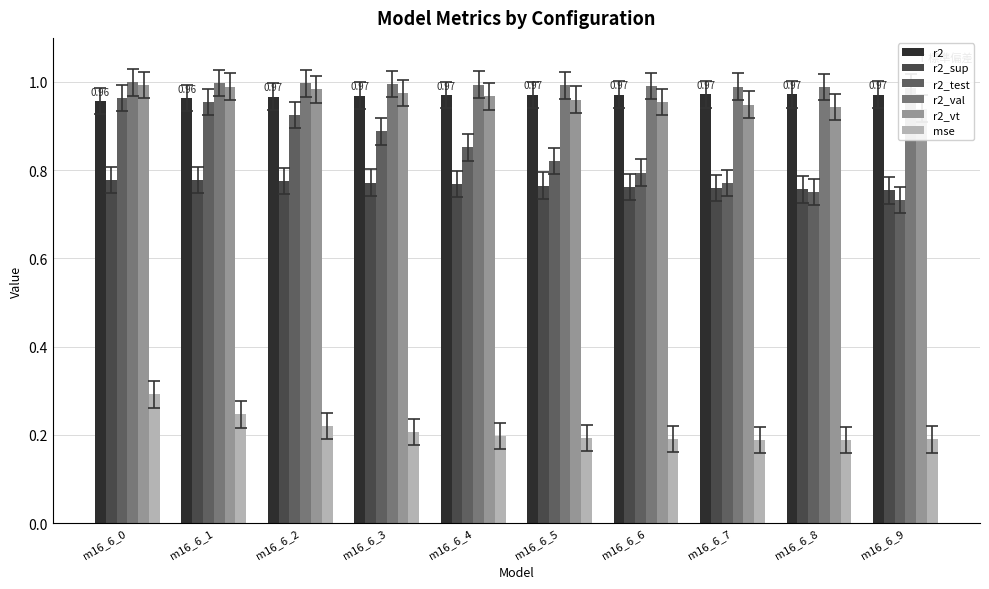

Are the bars horizontal?

No